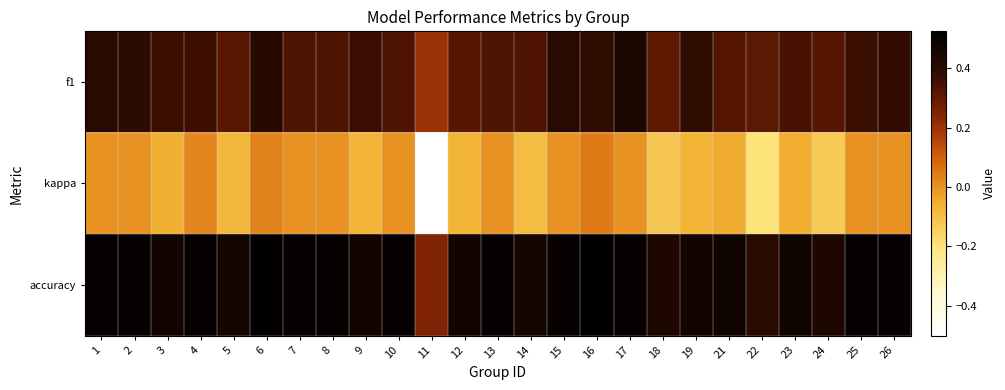

At which category does the chart reach its minimum across all series?

11